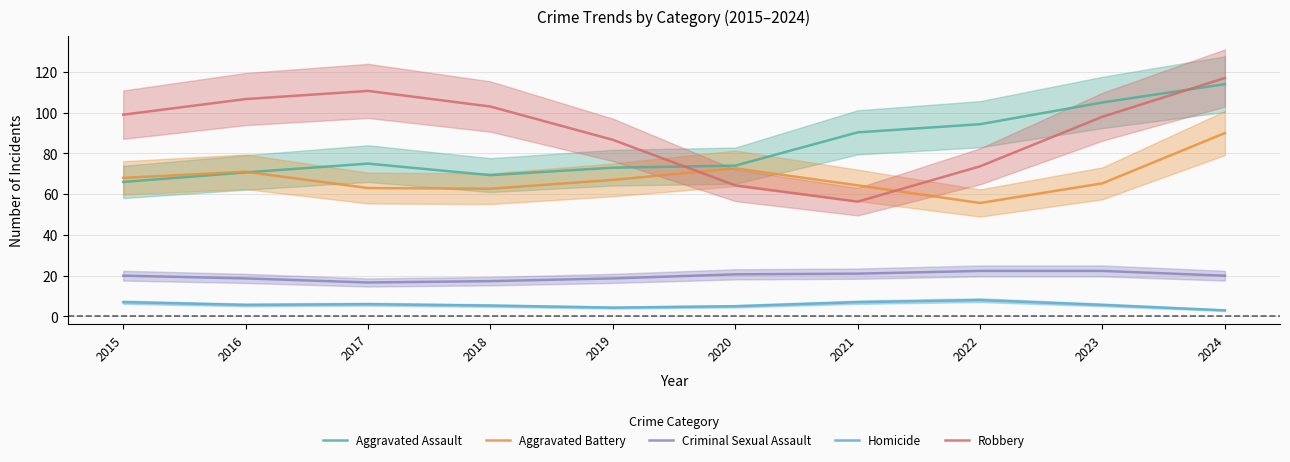

Is it true that Aggravated Assault equals 75.0 at 2017?

True